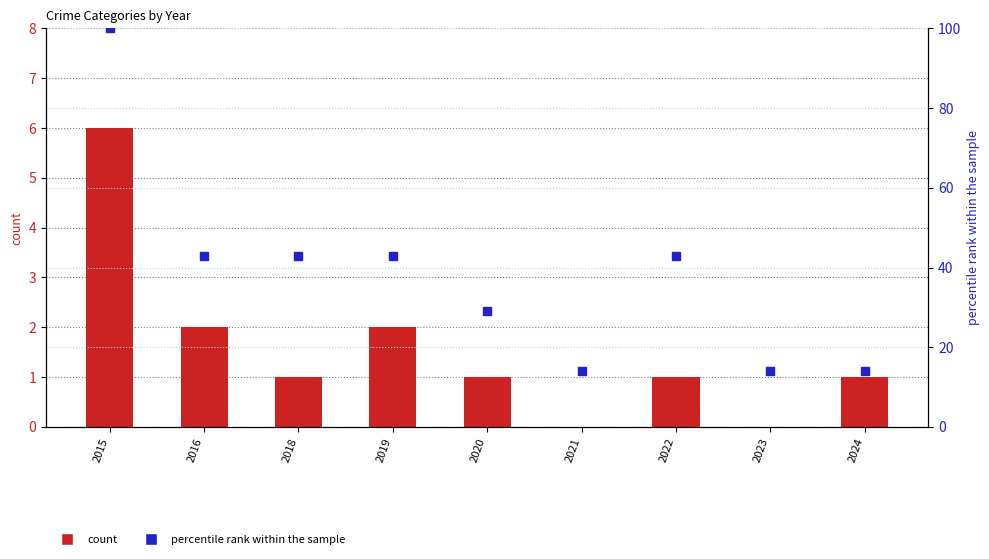

At which category is the sum across all series the highest?

2015